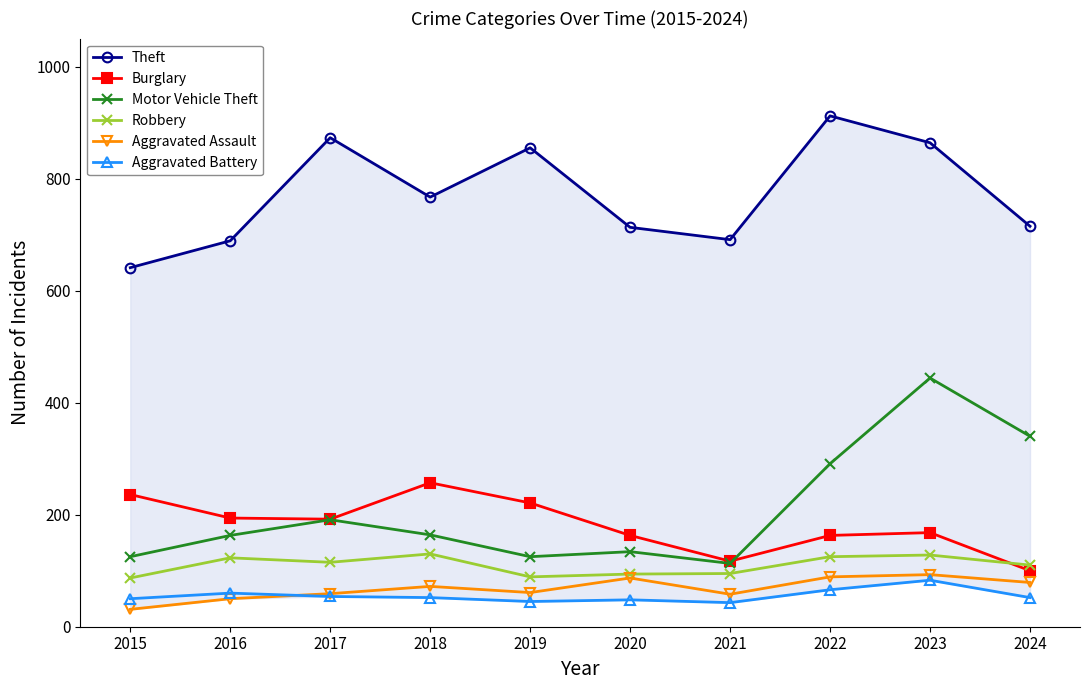

Where does the Theft series first go above 767?

2017